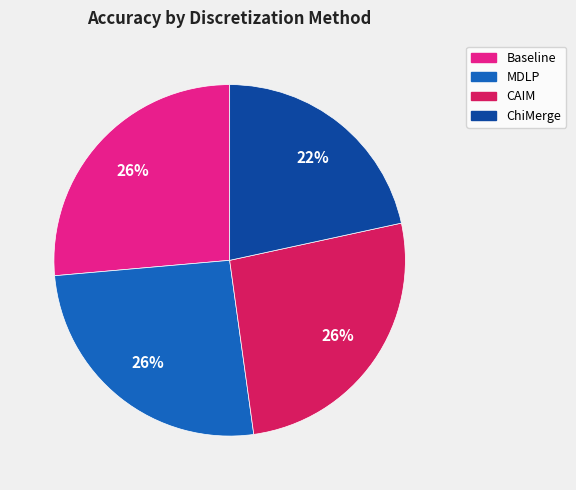

To the nearest percent, what percentage of the pie is MDLP?

26%